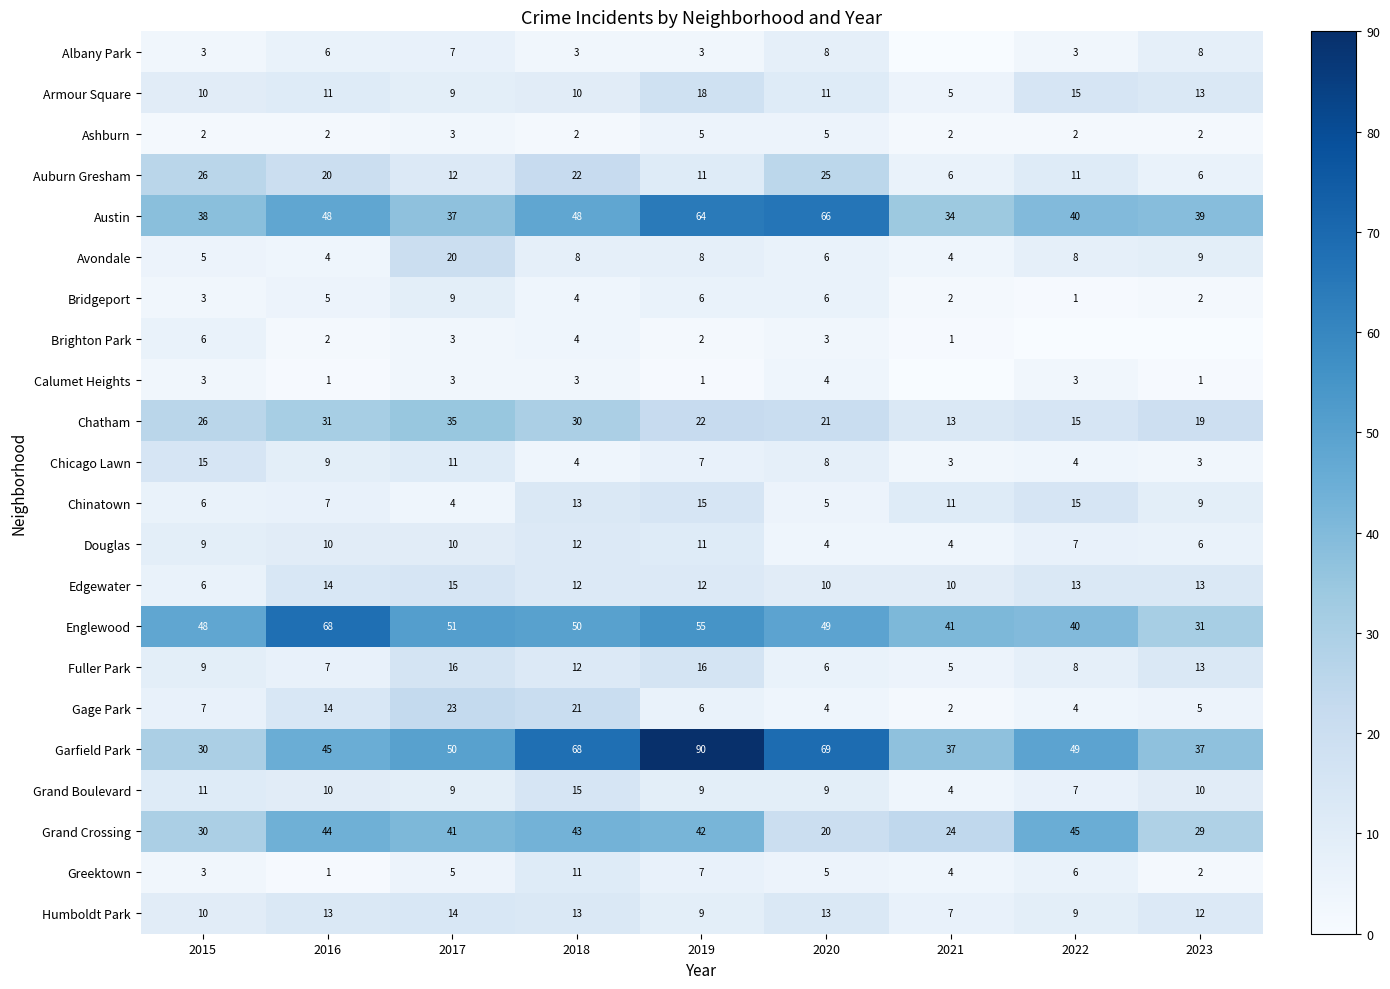

What is the spread (max minus min) of values at 2019?

89